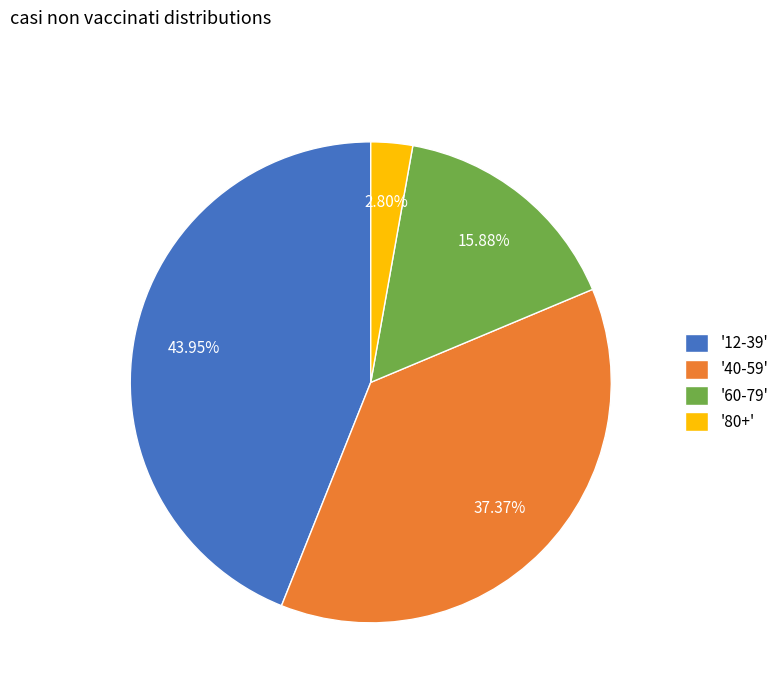

Which slice is the largest?

'12-39'